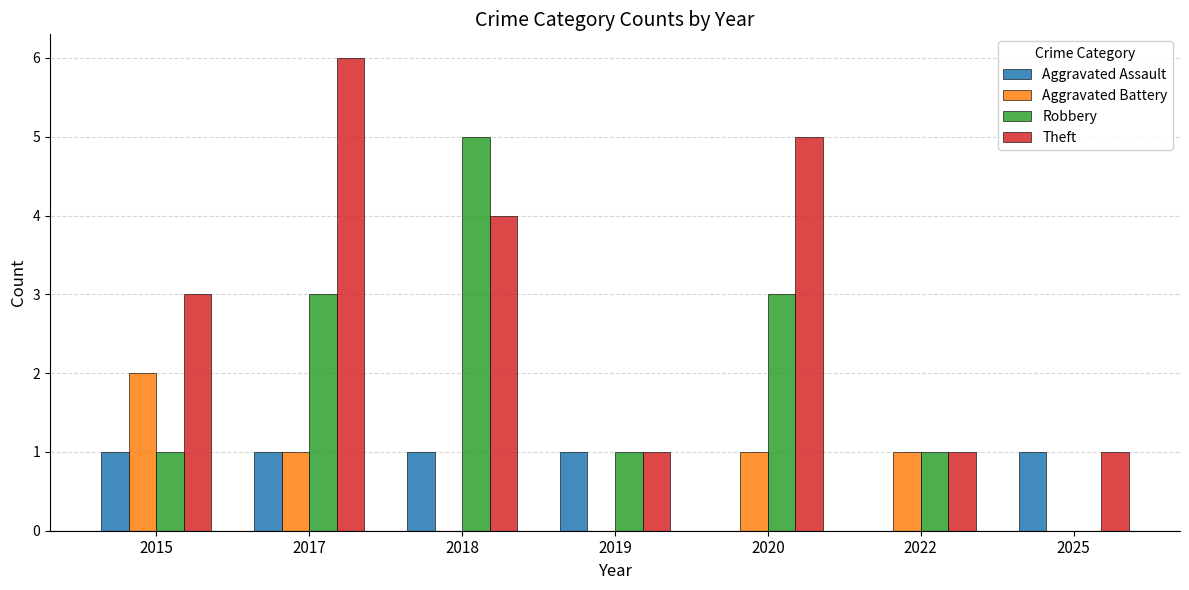

The value of Aggravated Assault at 2018 is 1. True or false?

True